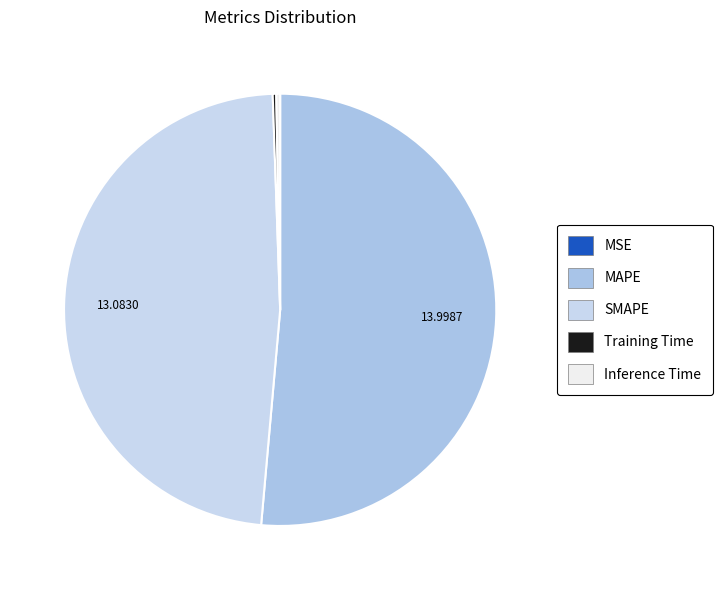

To the nearest percent, what is the difference between the MSE and MAPE slice percentages?

51%